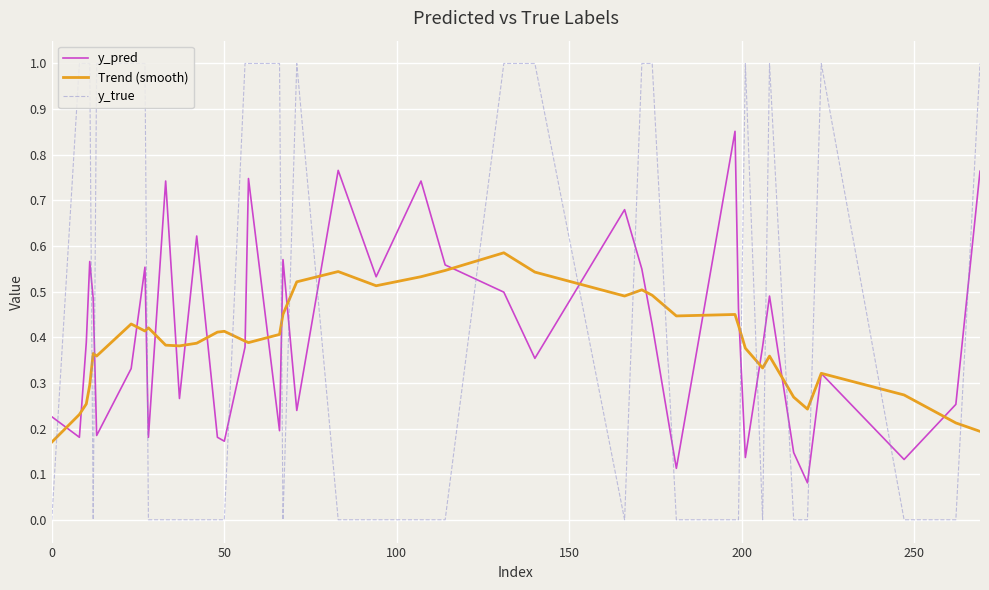

What is the greatest value displayed?

1.0